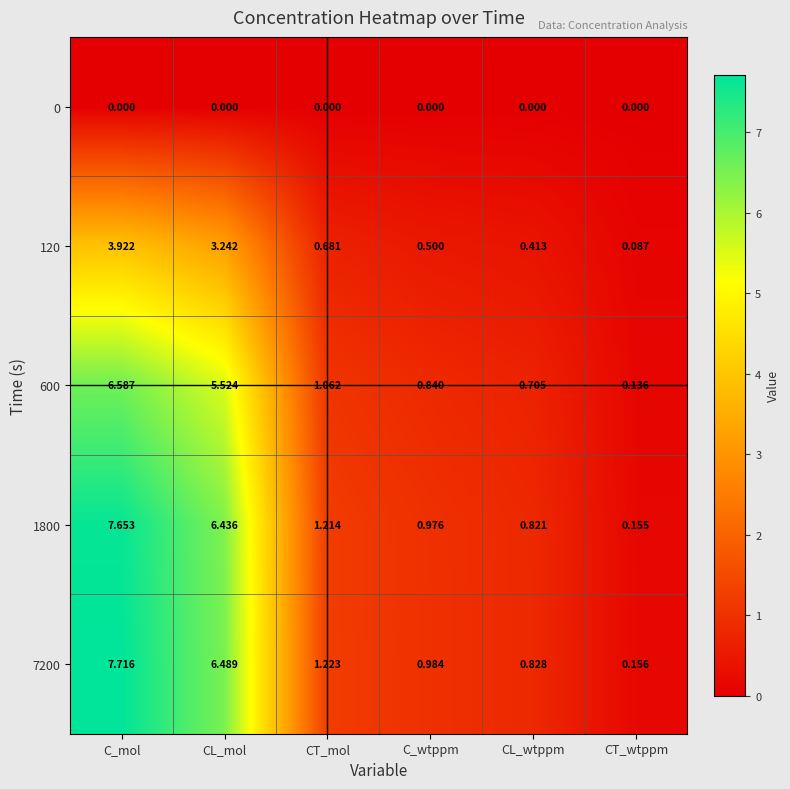

Which series has the largest range (max minus min)?

7200